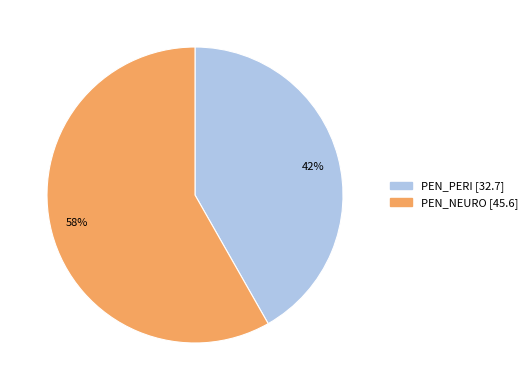

To the nearest percent, what is the average slice percentage?

50%